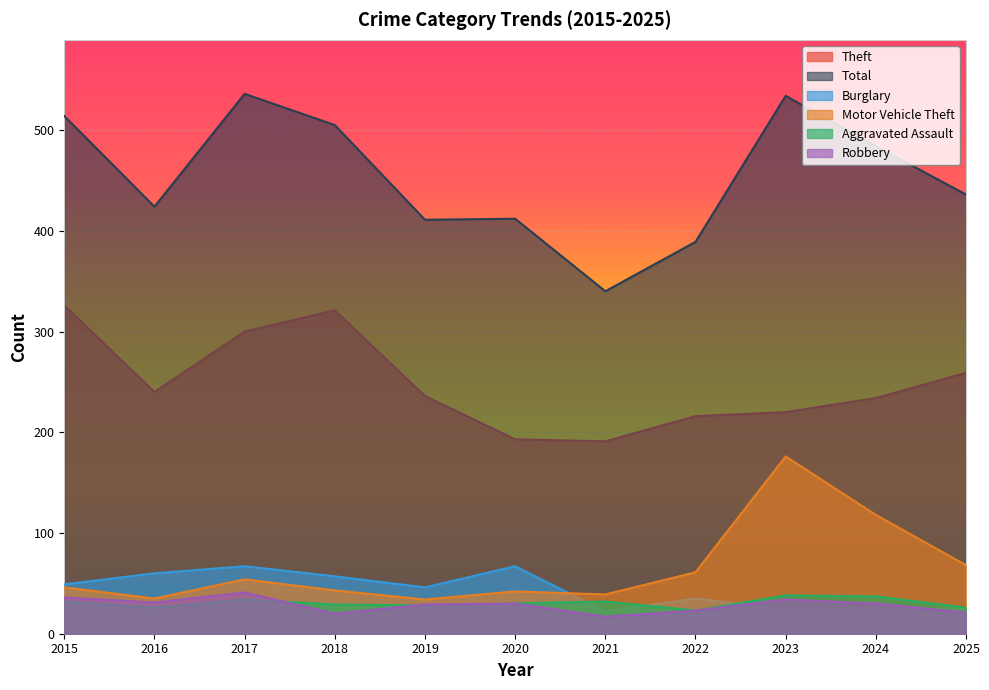

What is the highest value of the Burglary series?

67